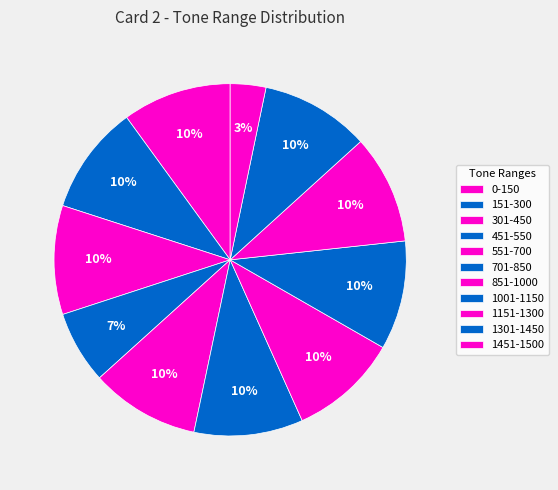

Rank the categories by value from highest to lowest.

0-150, 151-300, 301-450, 551-700, 701-850, 851-1000, 1001-1150, 1151-1300, 1301-1450, 451-550, 1451-1500